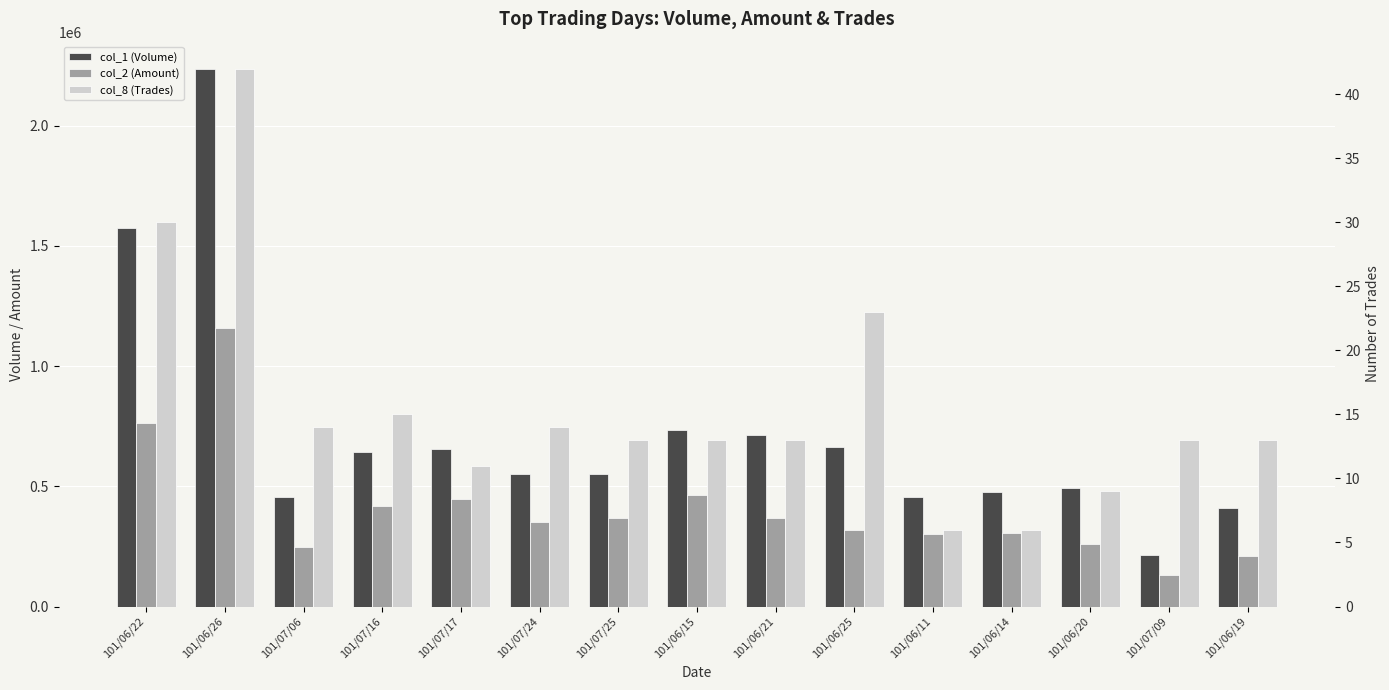

Reading left to right, transcribe all the data shown in this chart.

col_1 (Volume): 1575000	2238000	456000	642000	655000	550000	551000	734000	714000	662000	456000	475000	492000	214000	409000
col_2 (Amount): 761640	1158480	247770	418240	445300	350740	367880	465880	369000	317340	300860	307270	259370	129840	209090
col_8 (Trades): 30	42	14	15	11	14	13	13	13	23	6	6	9	13	13